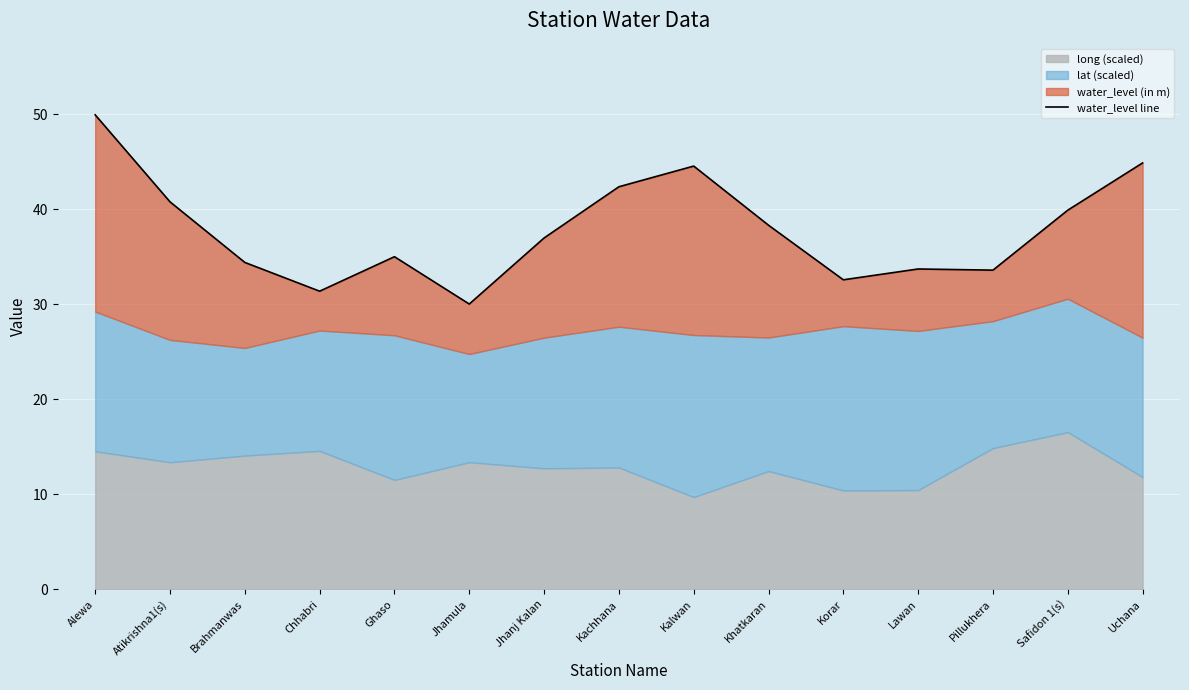

Where is the first local minimum?

Chhabri